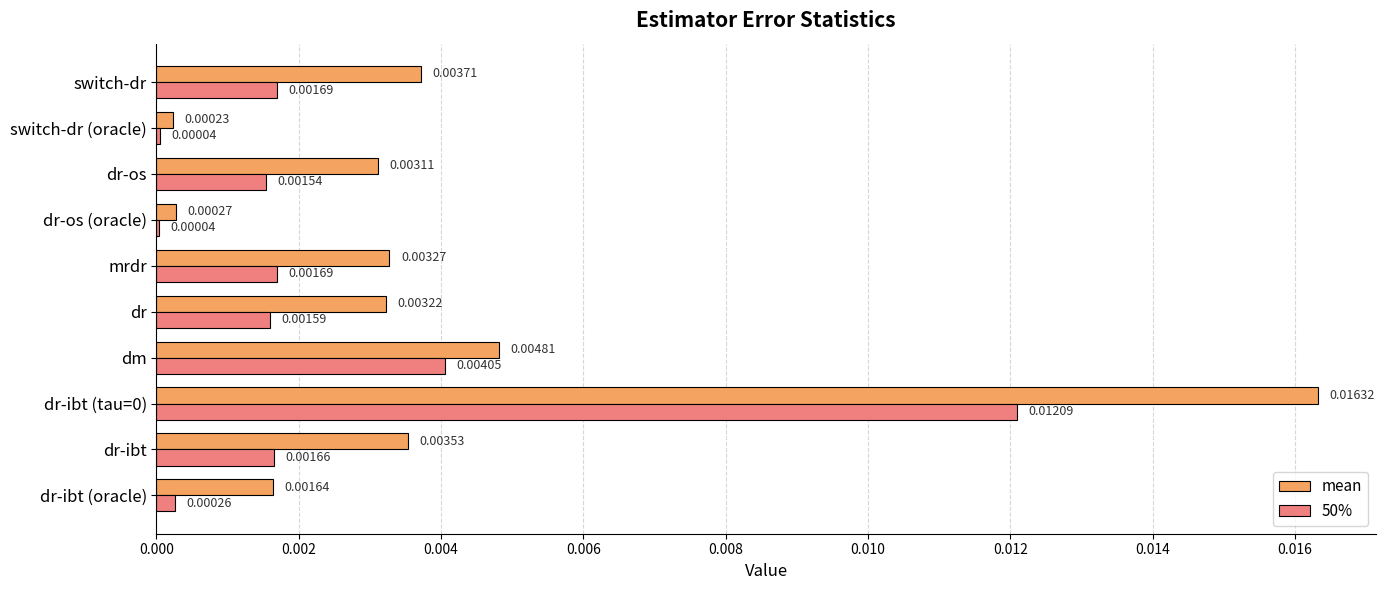

Which series has the largest total across all categories?

mean